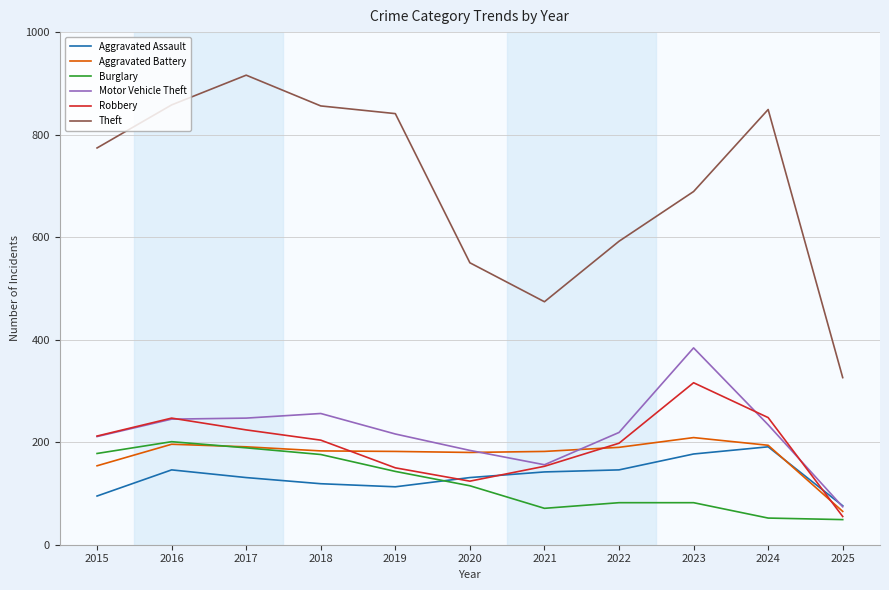

What is the minimum value for Aggravated Battery?

65